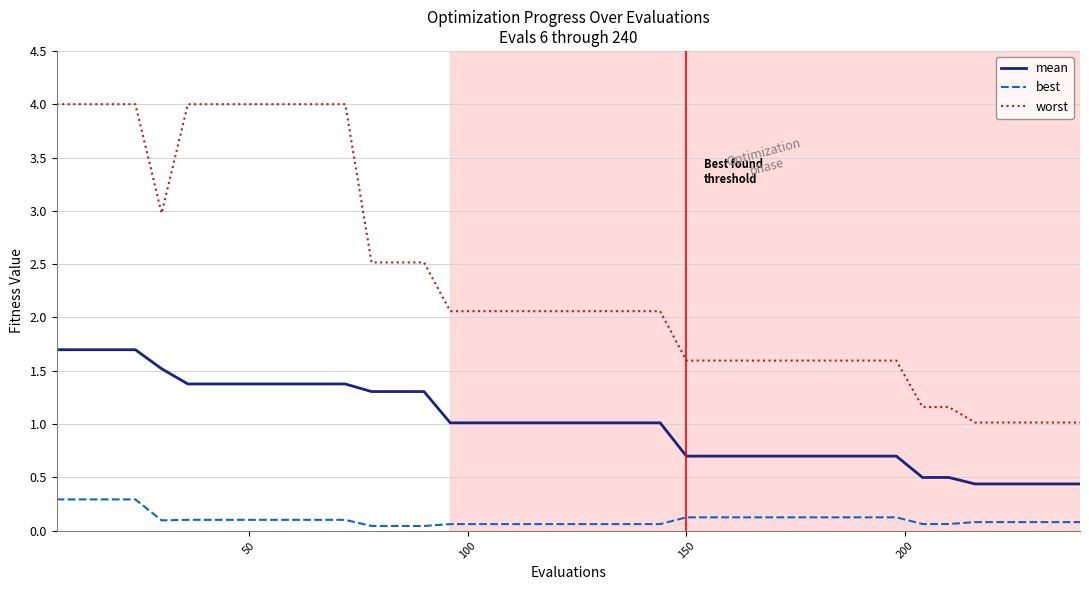

True or false: best and mean intersect in this chart.

False